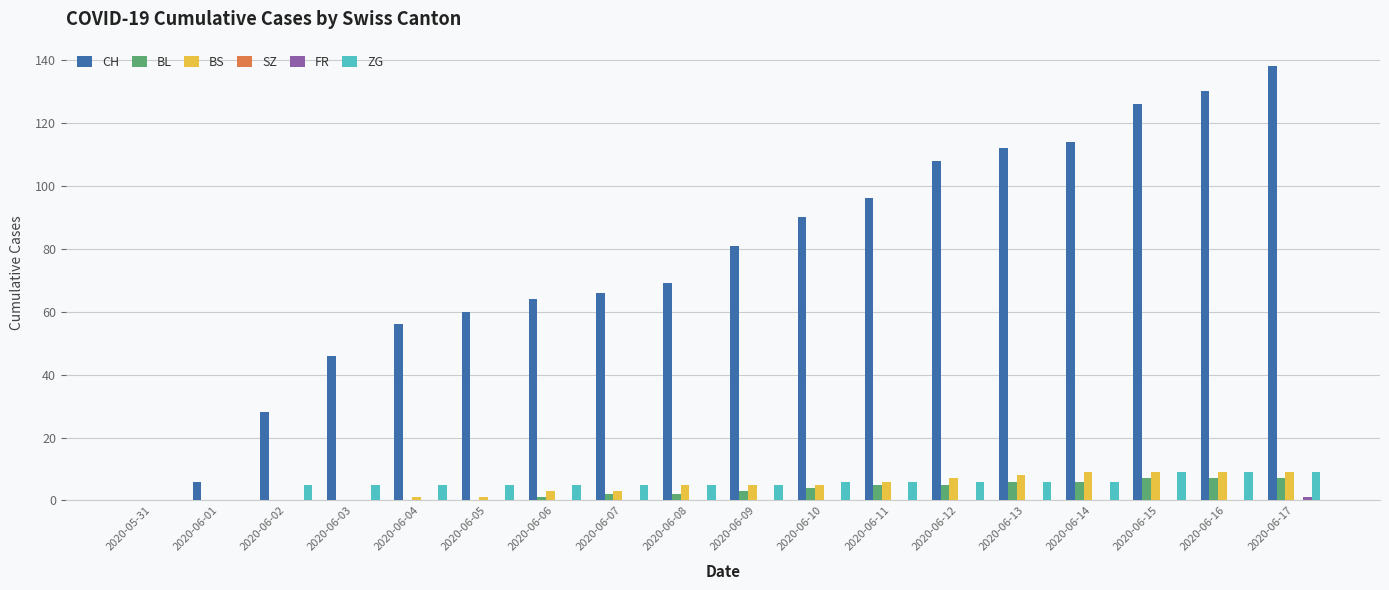

What is the maximum value shown in the chart?

138